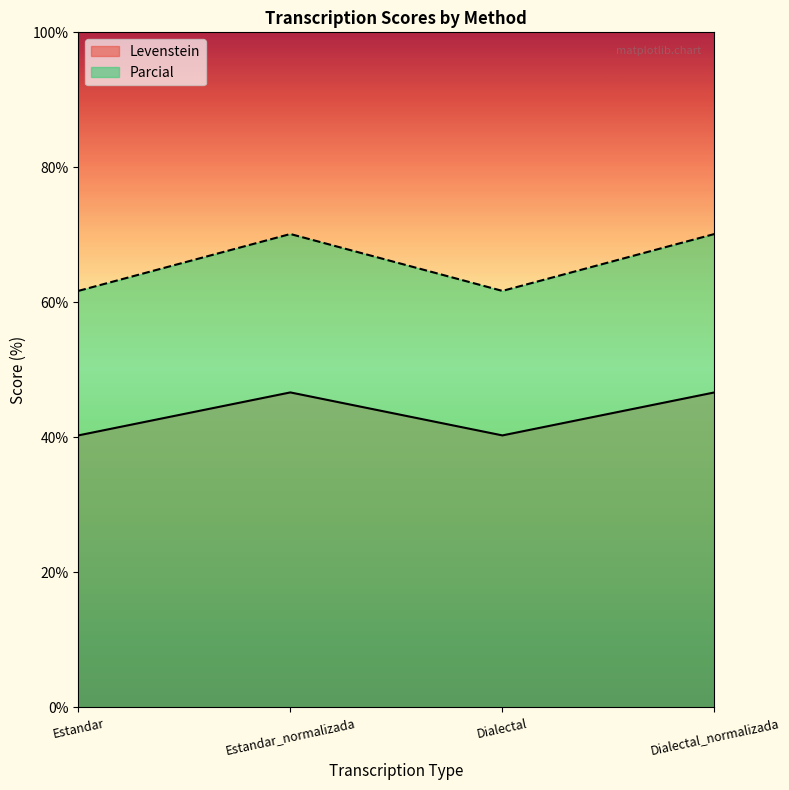

Is it true that Levenstein equals 40.3 at Dialectal?

True